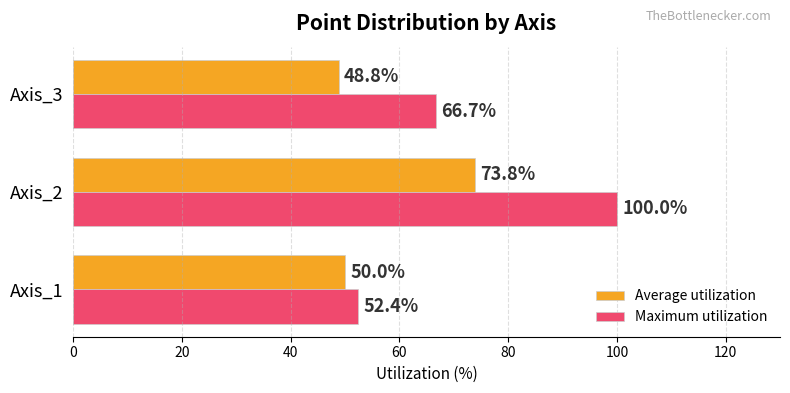

What is the sum of all Average utilization values?

172.6